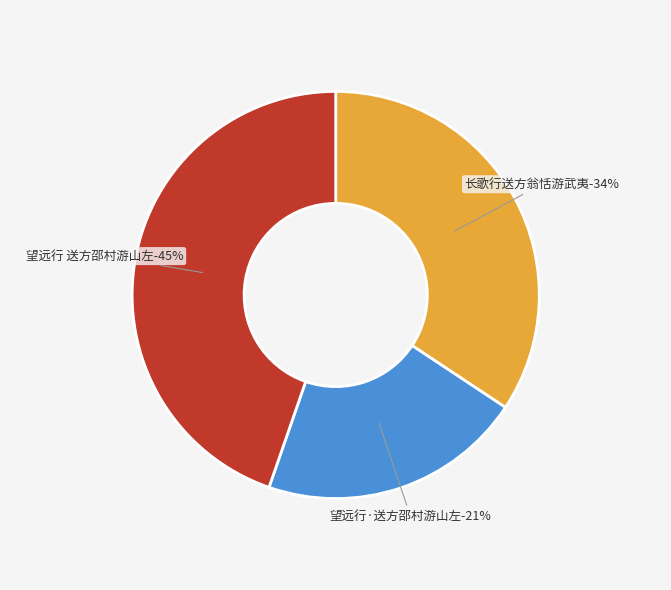

Which slice is the smallest?

望远行·送方邵村游山左